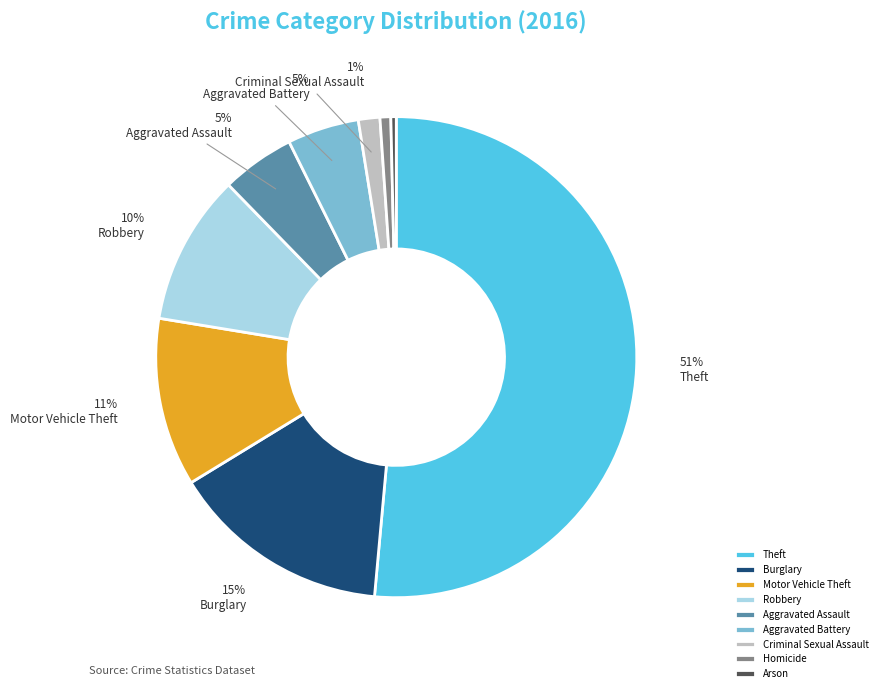

What percentage is the Aggravated Assault slice, to the nearest percent?

5%